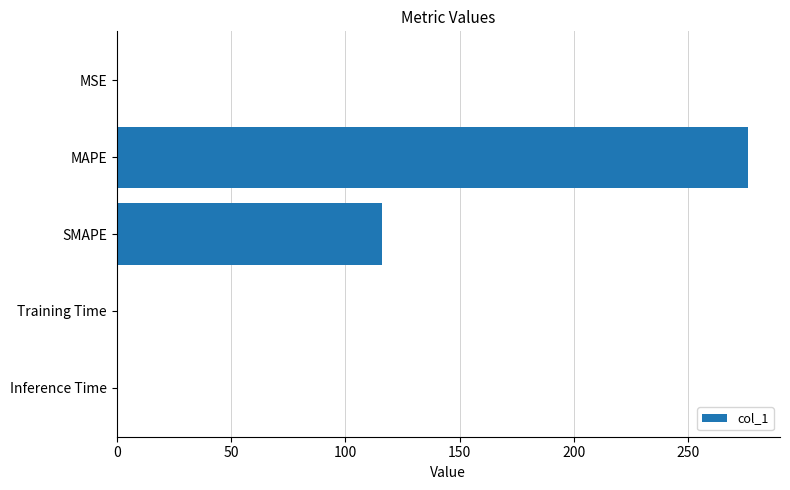

The value at MAPE is 276.4. True or false?

True